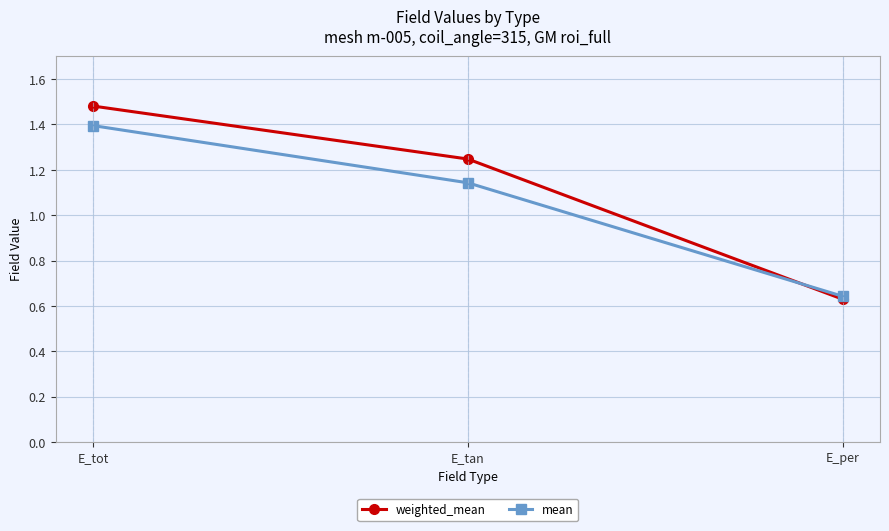

Rank the series at E_tan from lowest to highest value.

mean, weighted_mean